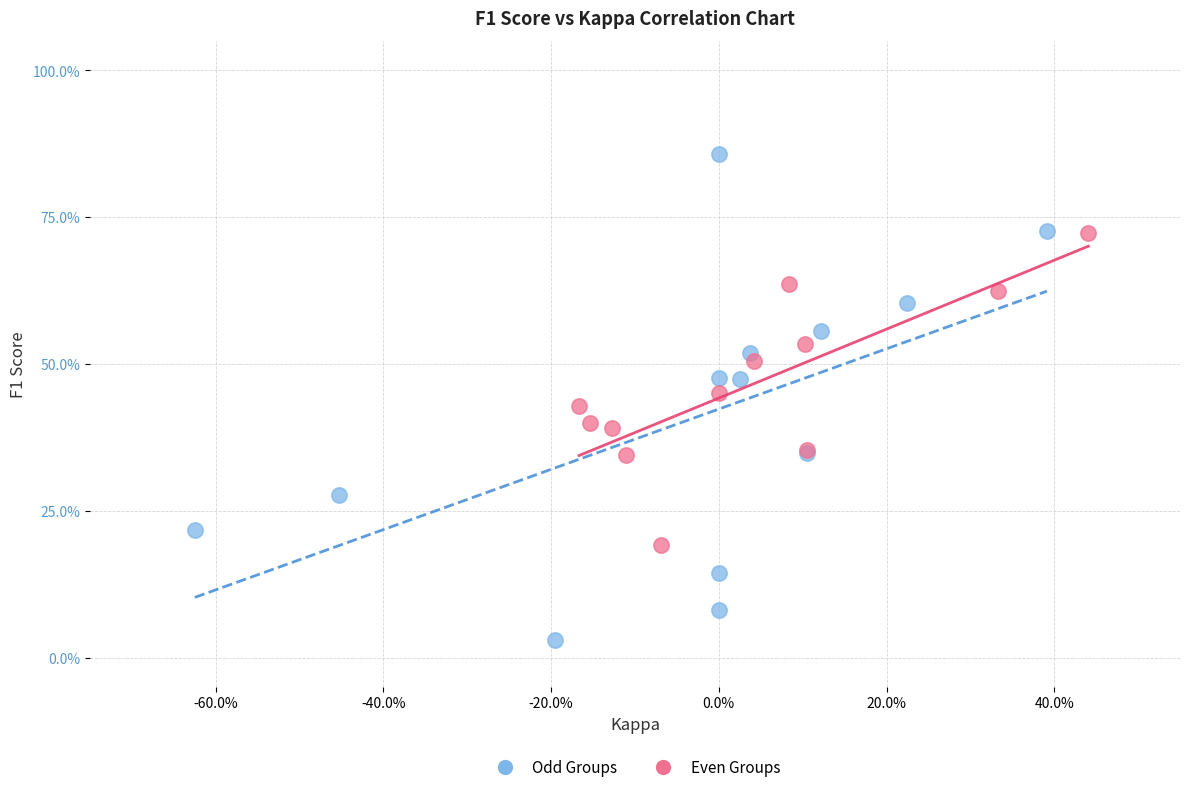

What are all the series names shown in the legend?

Odd Groups, Even Groups